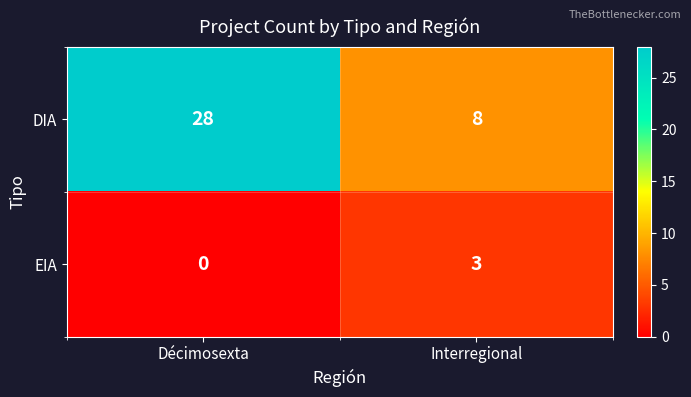

Is it true that EIA equals 4 at Interregional?

False